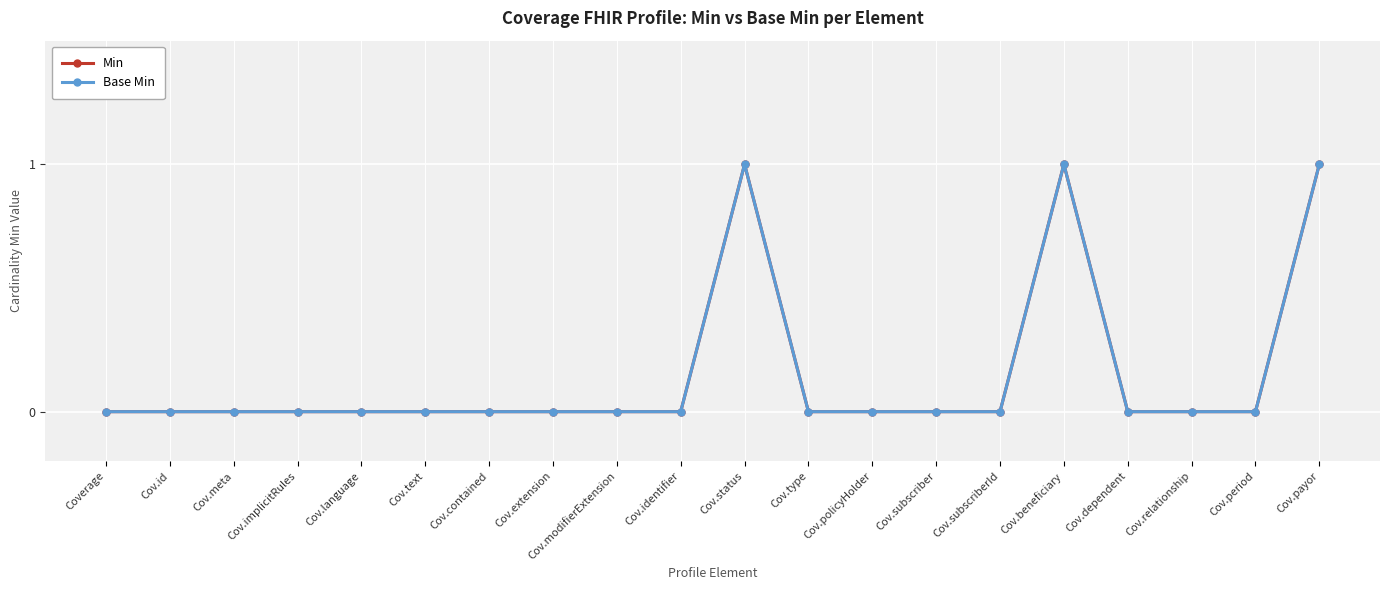

Does the chart have visible grid lines?

Yes